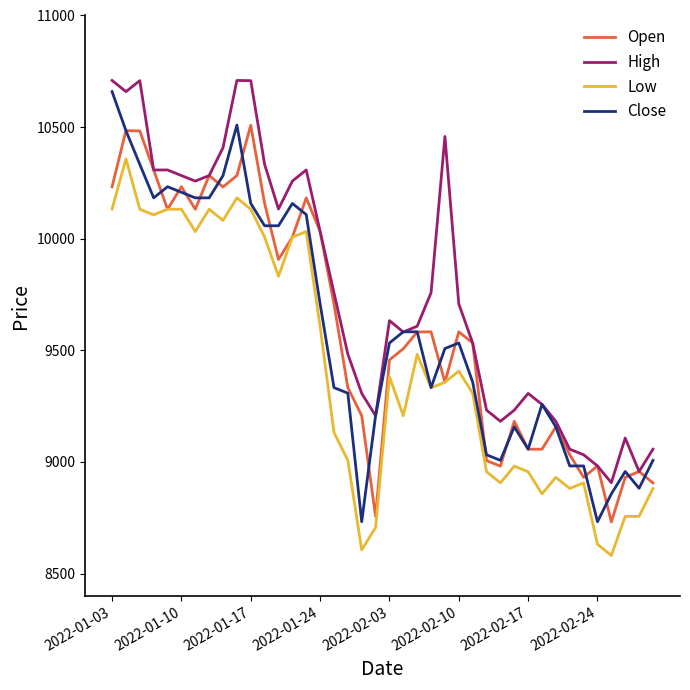

True or false: High and Low cross at least once.

False